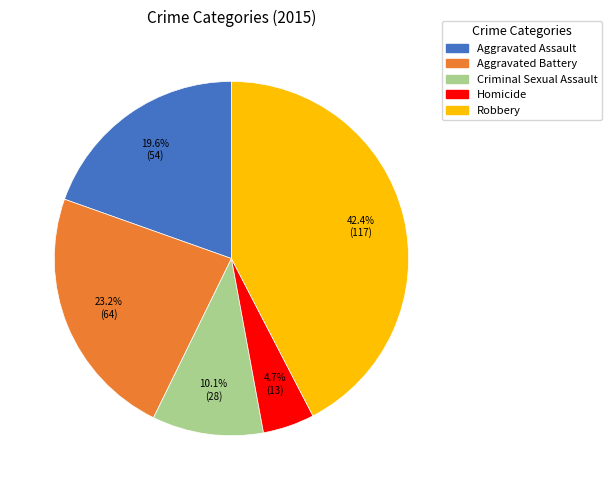

Combined, what portion of the pie is Aggravated Battery and Robbery?

65.6%